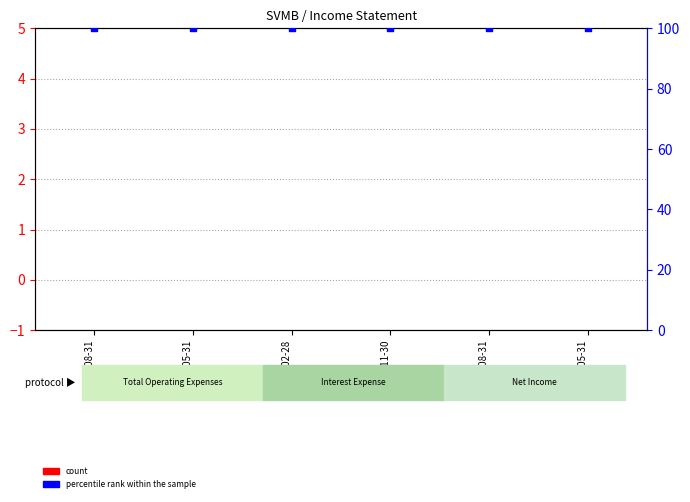

At how many categories does at least one series exceed 59?

6